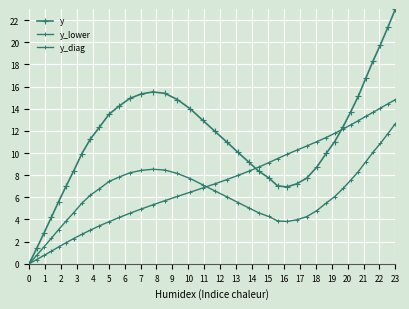

Reading left to right, transcribe all the data shown in this chart.

y: 0.0	1.4	2.8	4.2	5.6	7.0	8.4	9.9	11.3	12.3	13.5	14.2	14.9	15.3	15.5	15.4	14.8	14.0	13.0	12.0	11.0	10.1	9.2	8.3	7.8	7.0	6.9	7.2	7.7	8.7	10.0	11.0	12.4	13.7	15.1	16.7	18.3	19.8	21.4	23.0
y_lower: 0.0	0.8	1.5	2.3	3.1	3.8	4.6	5.5	6.2	6.8	7.4	7.8	8.2	8.4	8.5	8.5	8.2	7.7	7.1	6.6	6.0	5.5	5.0	4.6	4.3	3.9	3.8	4.0	4.3	4.8	5.5	6.1	6.8	7.6	8.3	9.2	10.1	10.9	11.8	12.7
y_diag: 0.0	0.4	0.8	1.1	1.5	1.9	2.3	2.7	3.0	3.4	3.8	4.2	4.6	4.9	5.3	5.7	6.1	6.5	6.8	7.2	7.6	8.0	8.4	8.7	9.1	9.5	9.9	10.3	10.6	11.0	11.4	11.8	12.2	12.5	12.9	13.3	13.7	14.1	14.4	14.8